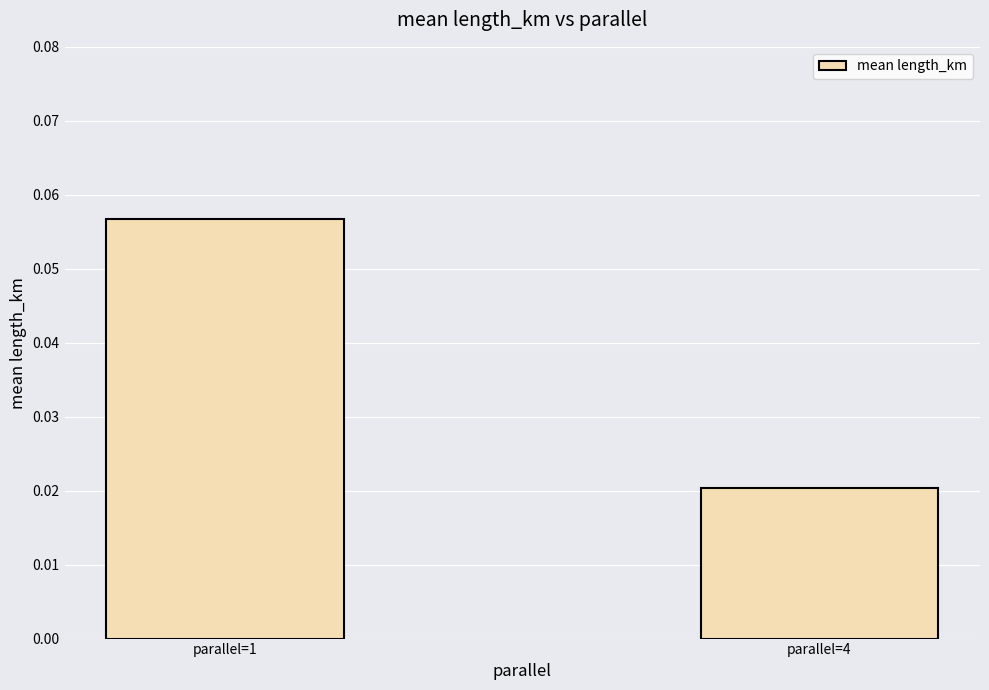

Where is the data nearest to the value 0?

parallel=4